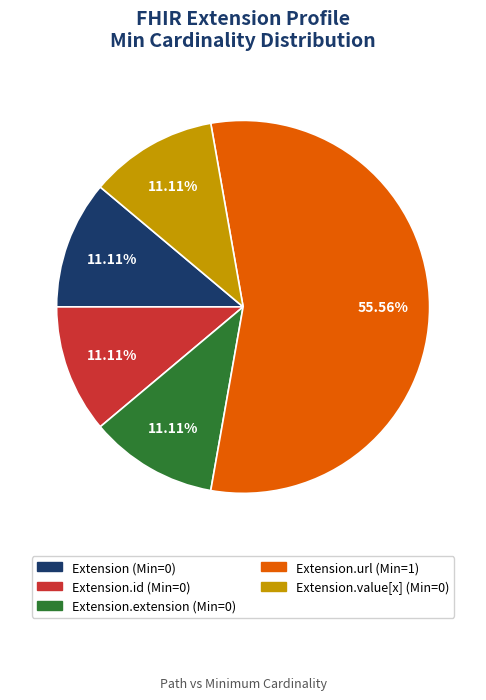

Does any single category account for the majority?

Yes